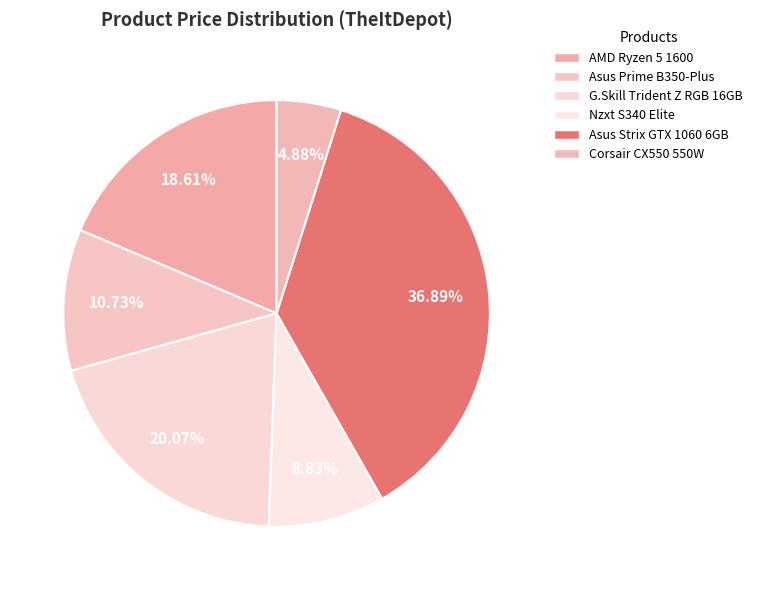

To the nearest percent, what portion does Corsair CX550 550W represent?

5%